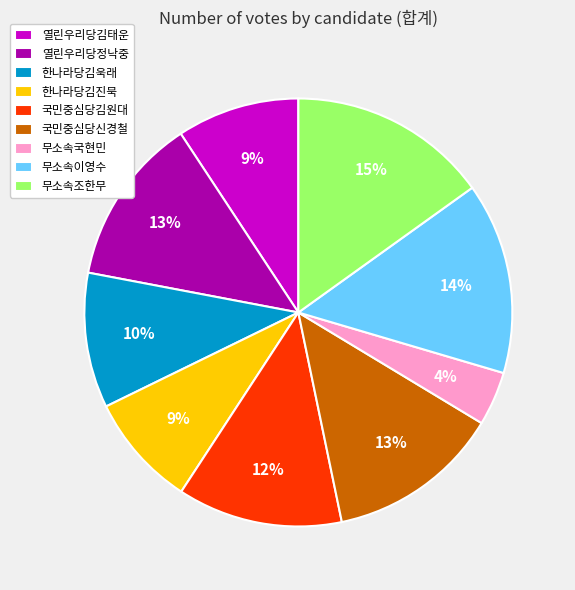

Do 무소속조한무 and 무소속국현민 together represent more than half of the pie?

No